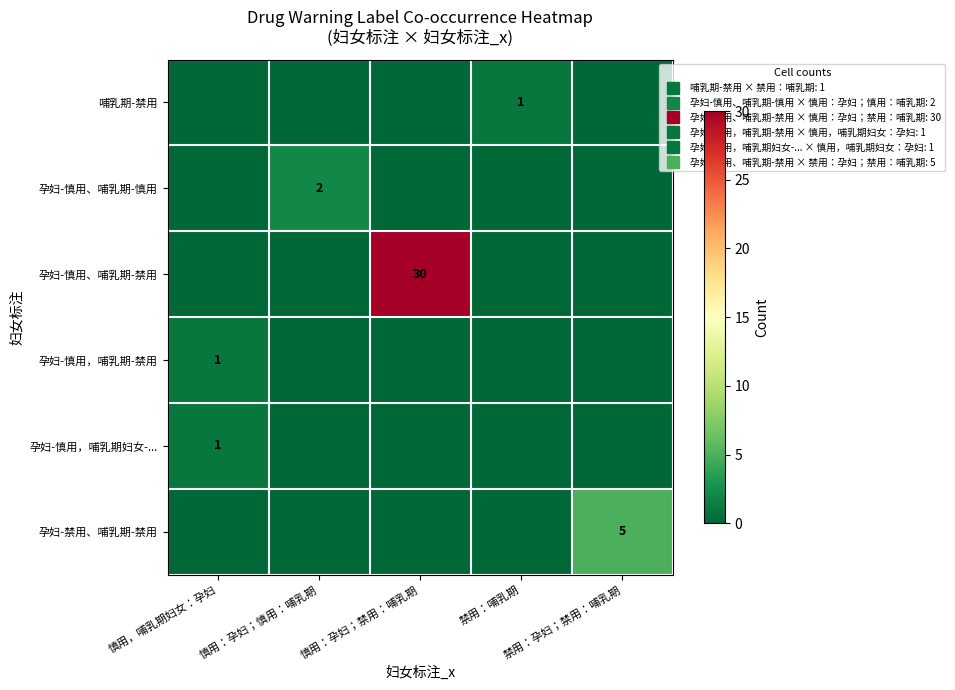

Rank the series by their maximum value, from lowest to highest.

哺乳期-禁用, 孕妇-慎用，哺乳期-禁用, 孕妇-慎用，哺乳期妇女-..., 孕妇-慎用、哺乳期-慎用, 孕妇-禁用、哺乳期-禁用, 孕妇-慎用、哺乳期-禁用